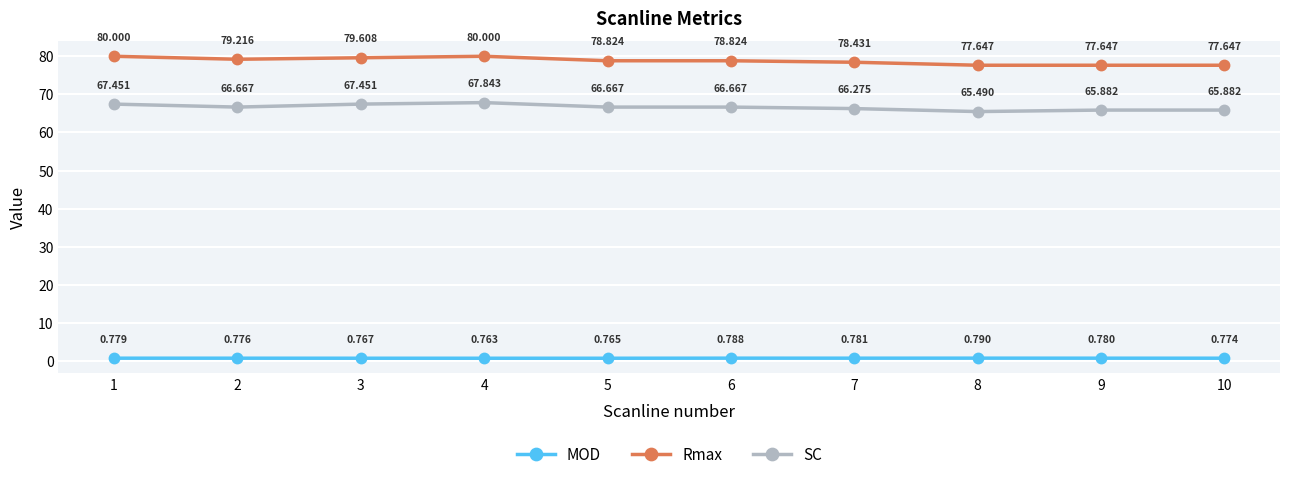

What is the maximum value shown in the chart?

80.0